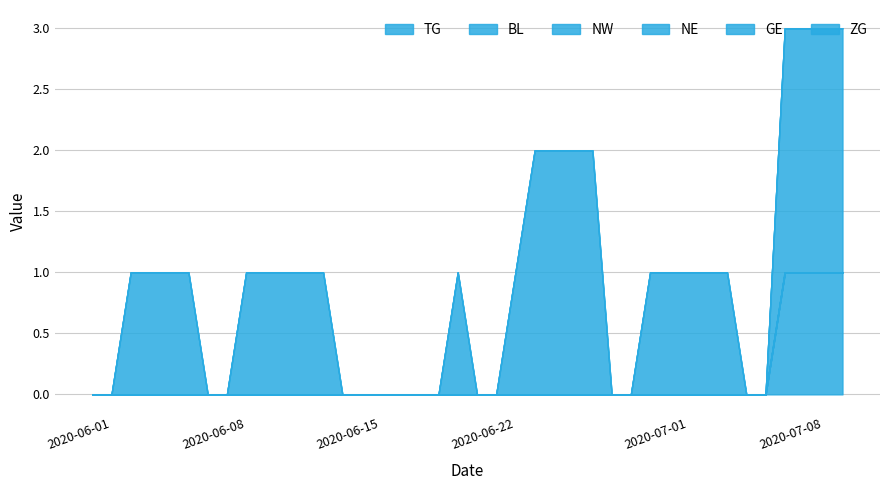

Where is GE nearest to the value 1?

2020-06-02